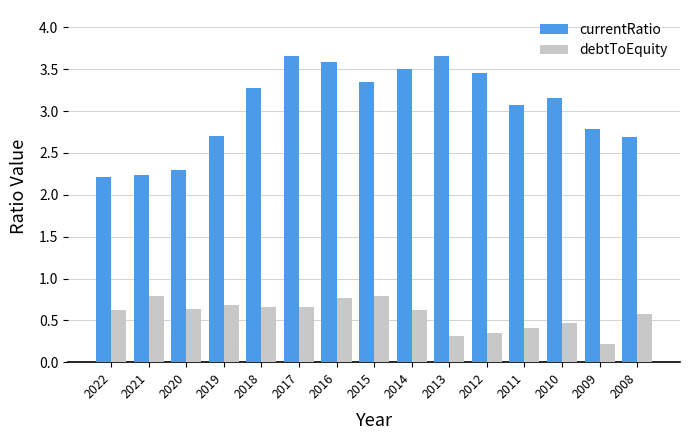

At how many categories does at least one series exceed 1?

15